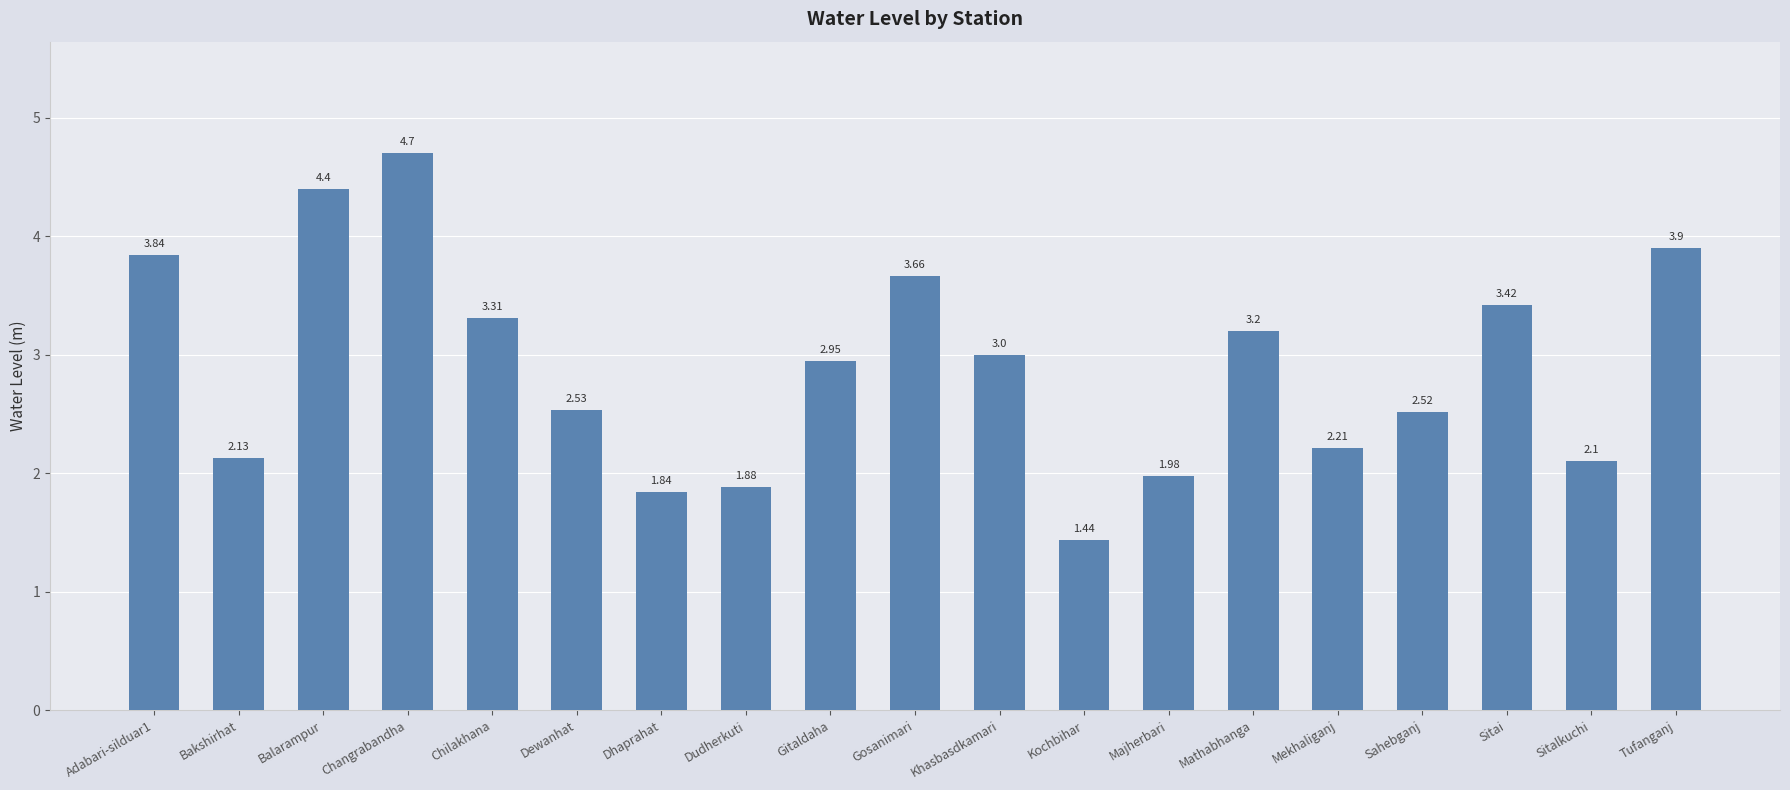

What is the maximum value shown in the chart?

4.7